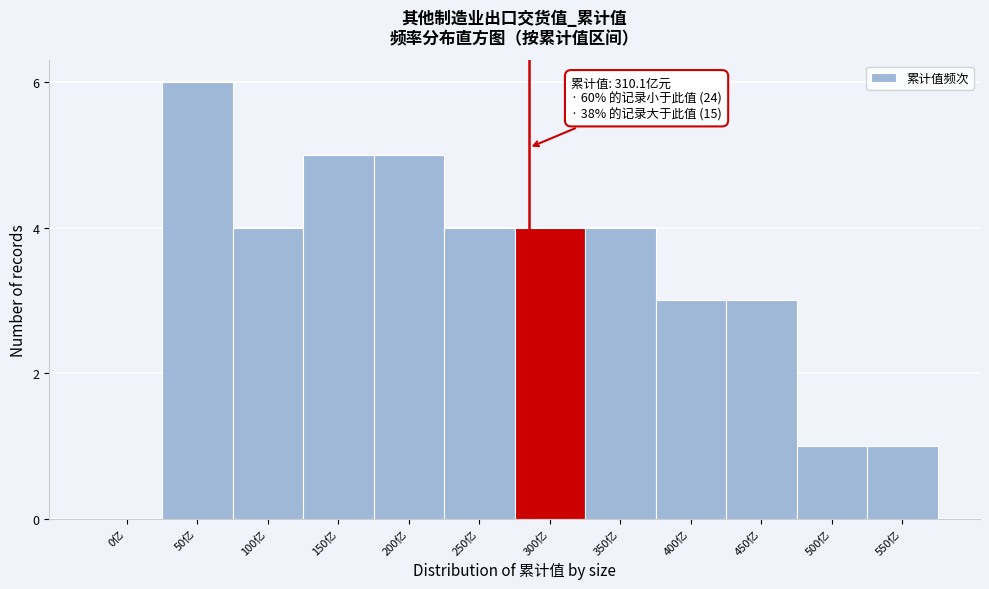

Reading left to right, what are all the values shown in this chart?

0亿=0	50亿=6	100亿=4	150亿=5	200亿=5	250亿=4	300亿=4	350亿=4	400亿=3	450亿=3	500亿=1	550亿=1